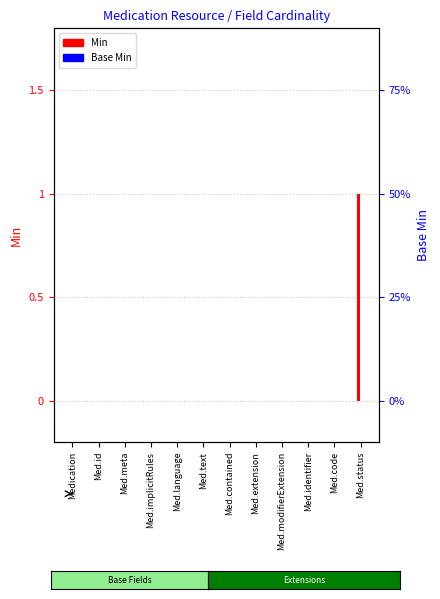

Which category has the lowest value across all series?

Medication